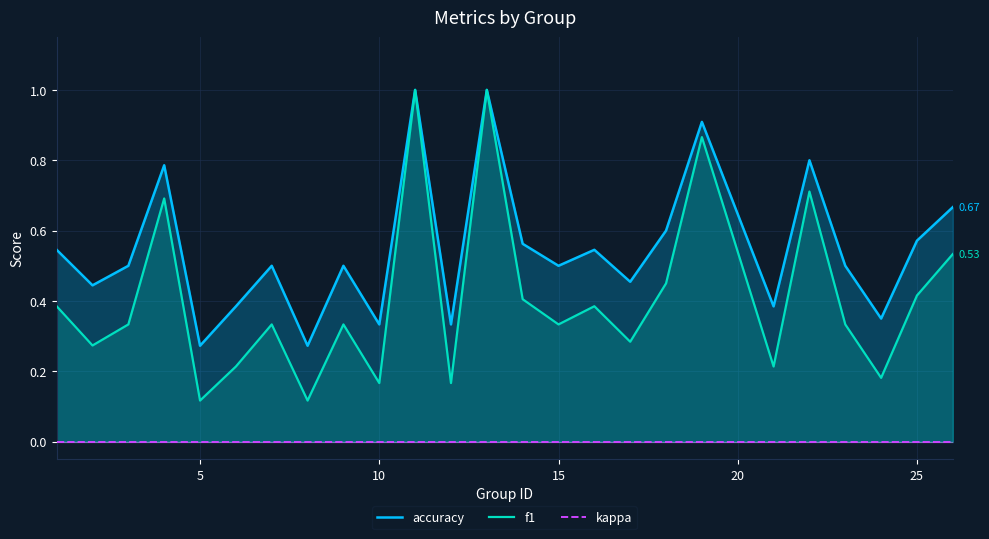

True or false: accuracy and kappa cross at least once.

False